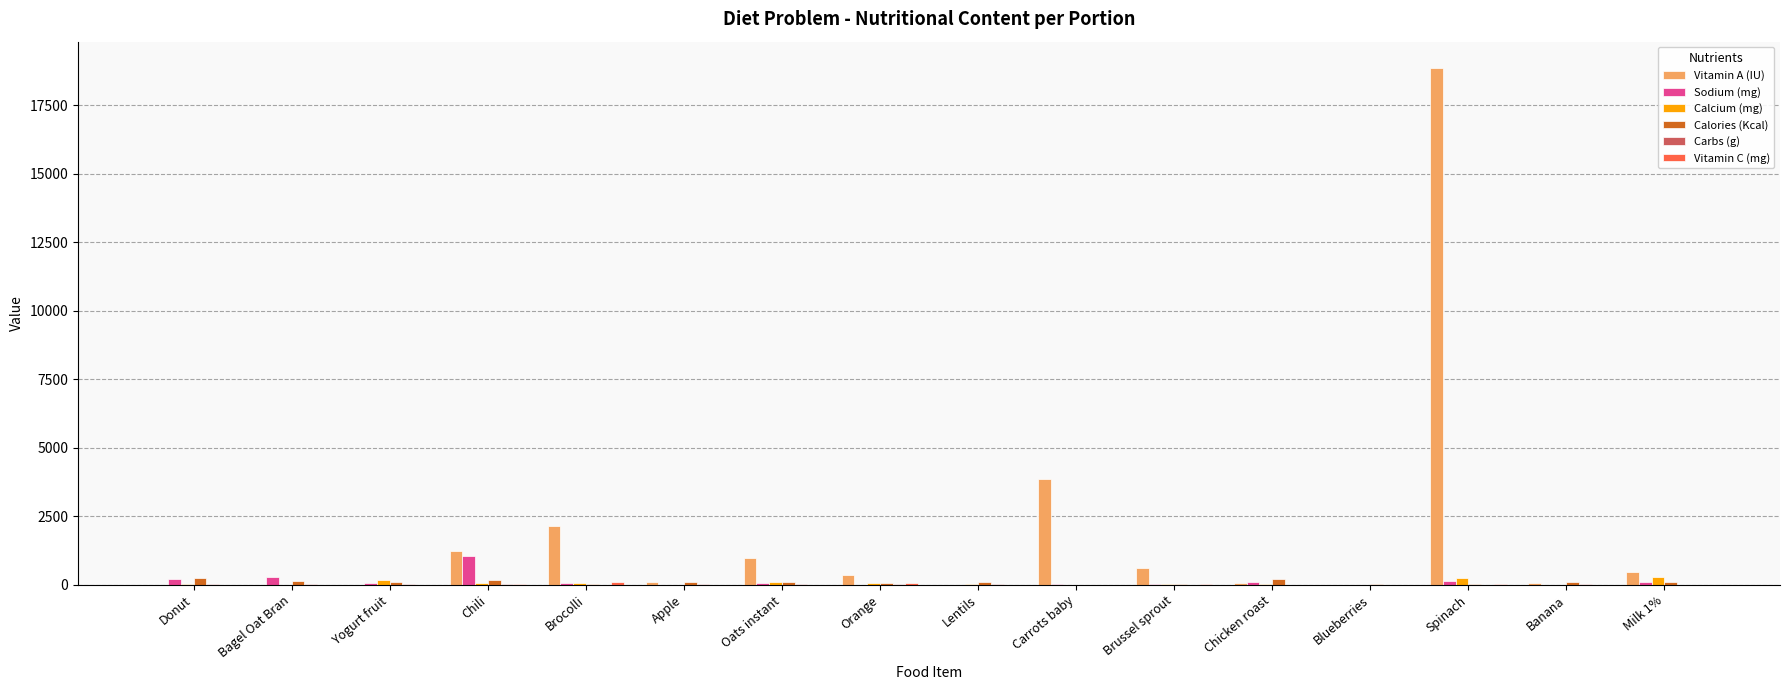

Which series has the largest range (max minus min)?

Vitamin A (IU)